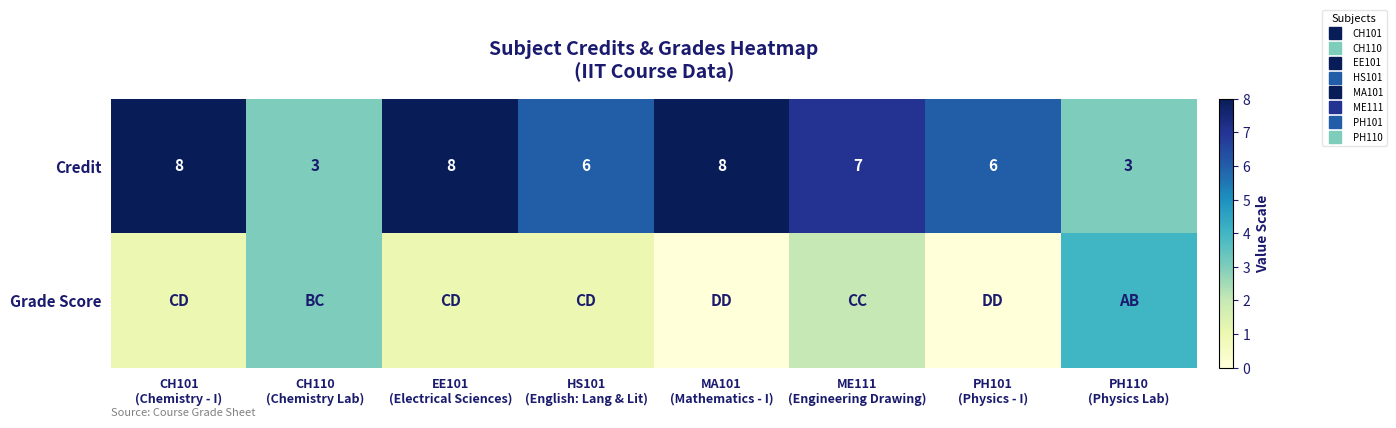

Rank the categories by Credit value from lowest to highest.

CH110 (Chemistry Lab), PH110 (Physics Lab), HS101 (English: Lang & Lit), PH101 (Physics - I), ME111 (Engineering Drawing), CH101 (Chemistry - I), EE101 (Electrical Sciences), MA101 (Mathematics - I)